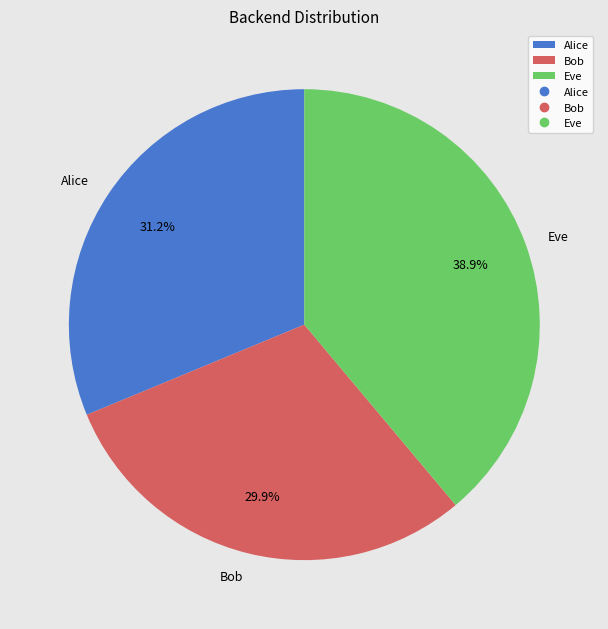

To the nearest percent, what is the average slice percentage?

33%